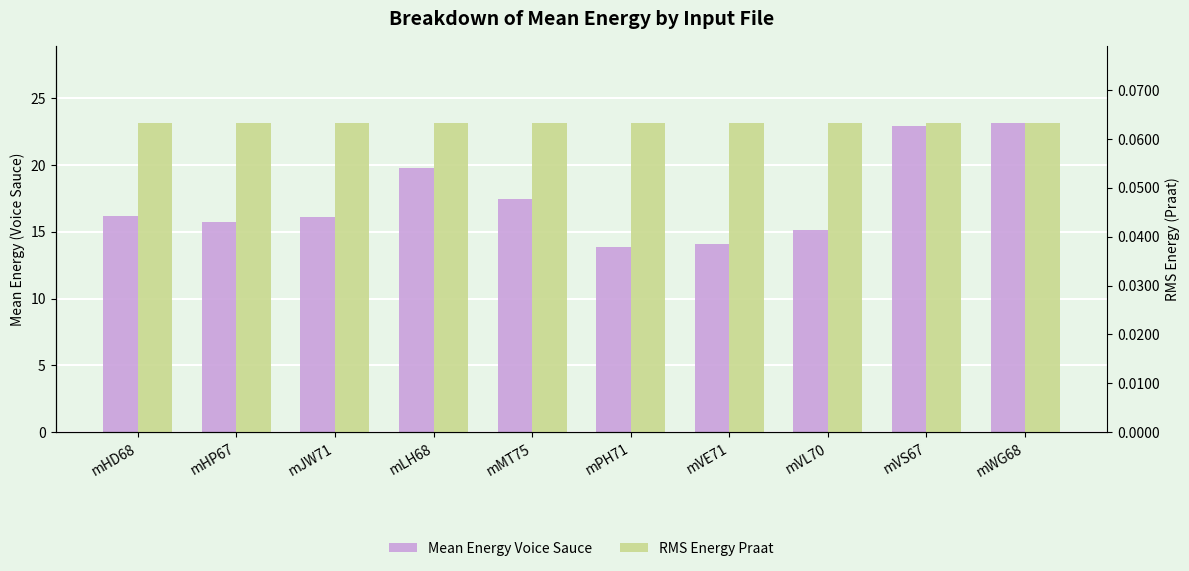

Reading right to left, transcribe all the data shown in this chart.

Mean Energy Voice Sauce: 23.1	22.9	15.2	14.1	13.9	17.5	19.8	16.1	15.7	16.2
RMS Energy Praat: 0.1	0.1	0.1	0.1	0.1	0.1	0.1	0.1	0.1	0.1